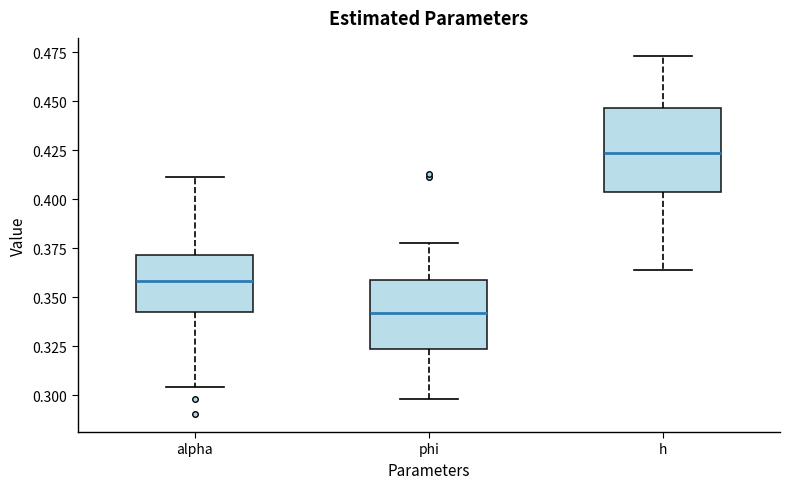

Which box is the tallest, from its lower edge to its upper edge?

h